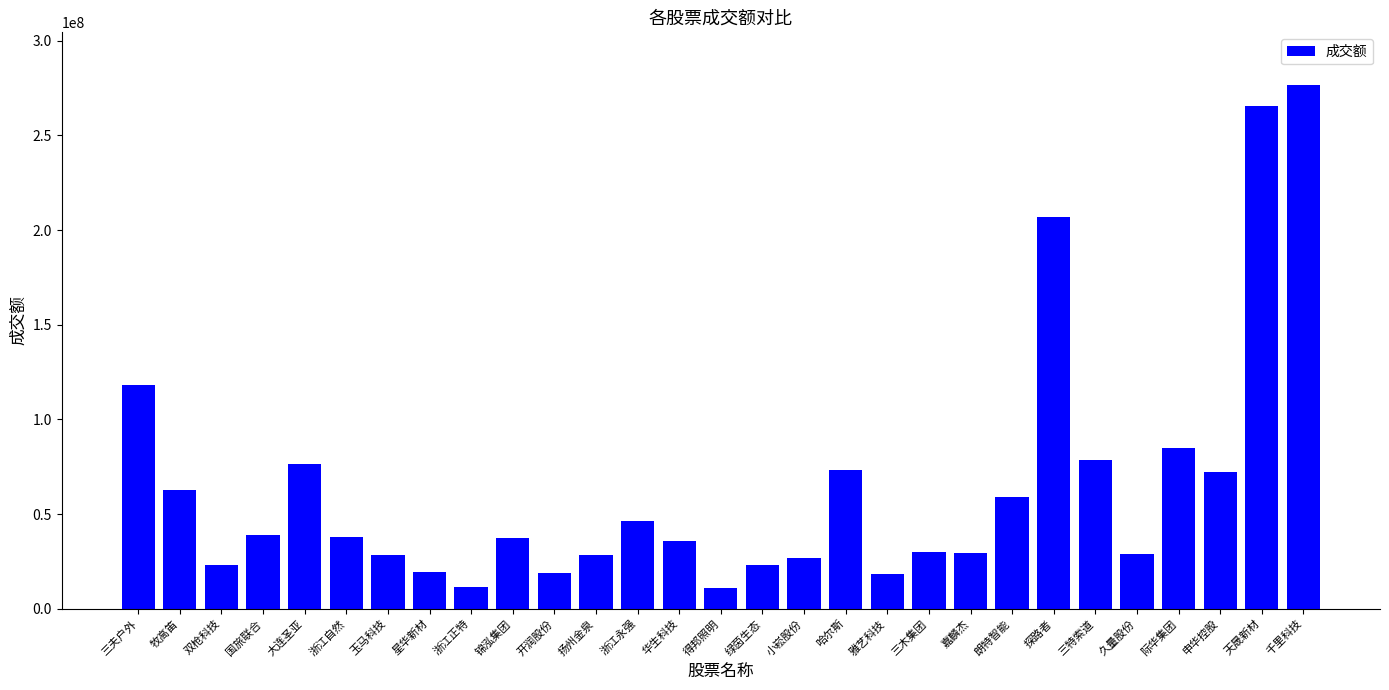

What is the difference between the maximum and minimum values?

265915493